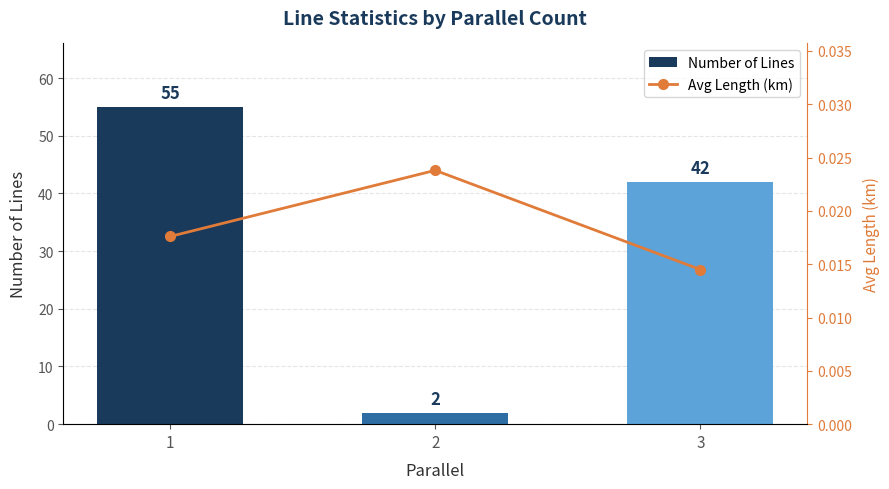

Rank the series at 2 from lowest to highest value.

Avg Length (km), Number of Lines